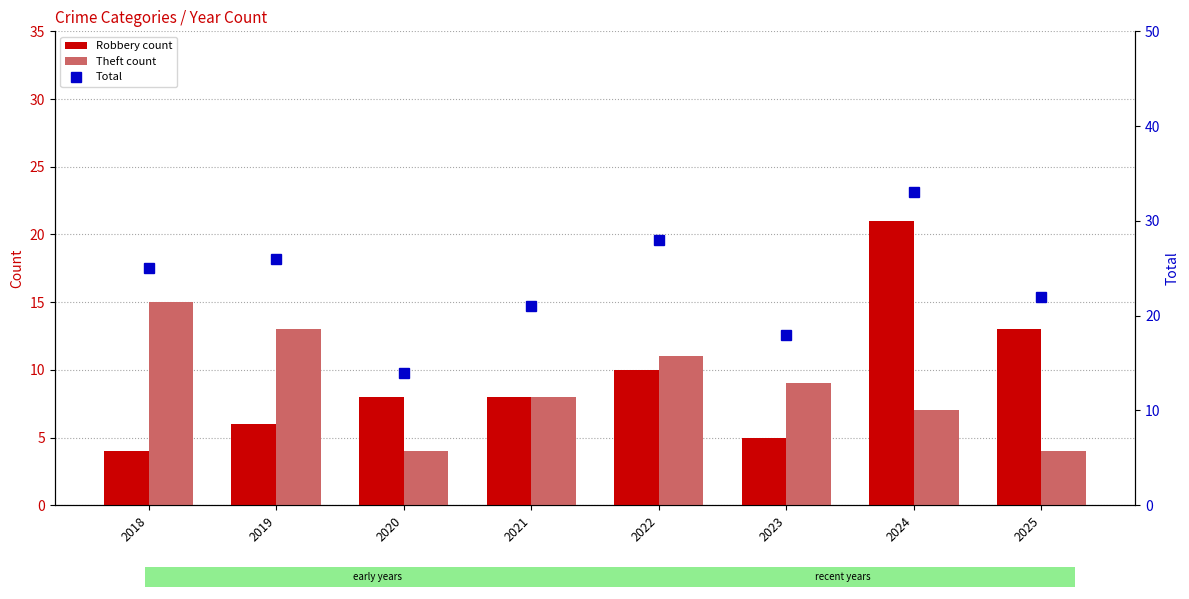

Between 2023 and 2025, which series saw the biggest shift?

Robbery